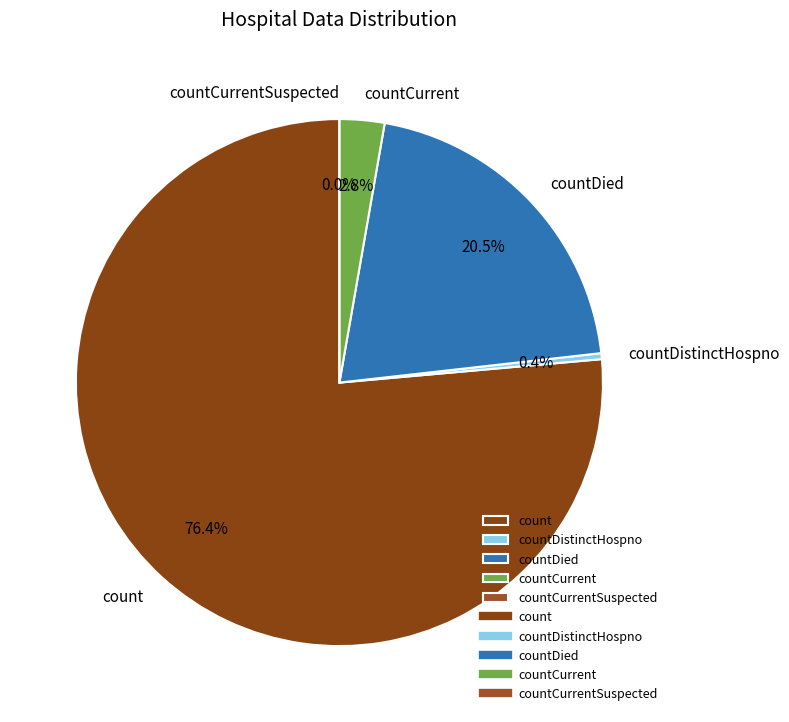

To the nearest percent, what portion does countDied represent?

20%